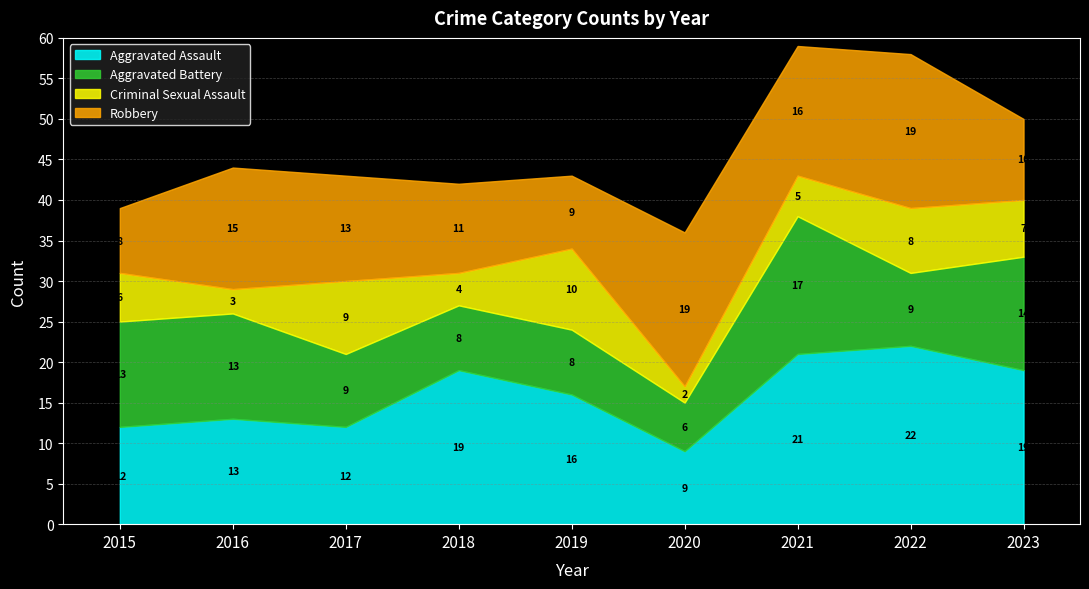

How many data points in Robbery are less than 13?

4